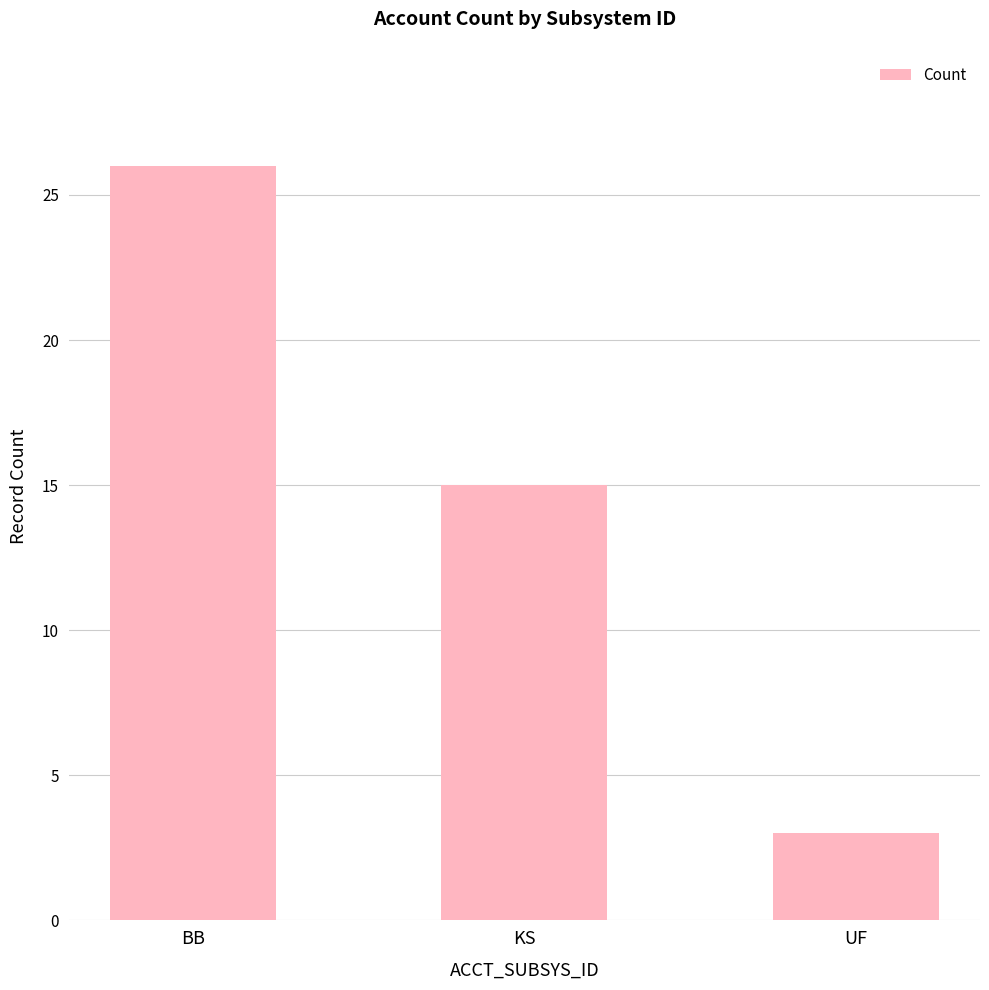

Reading right to left, list all the values displayed in this chart.

UF=3	KS=15	BB=26